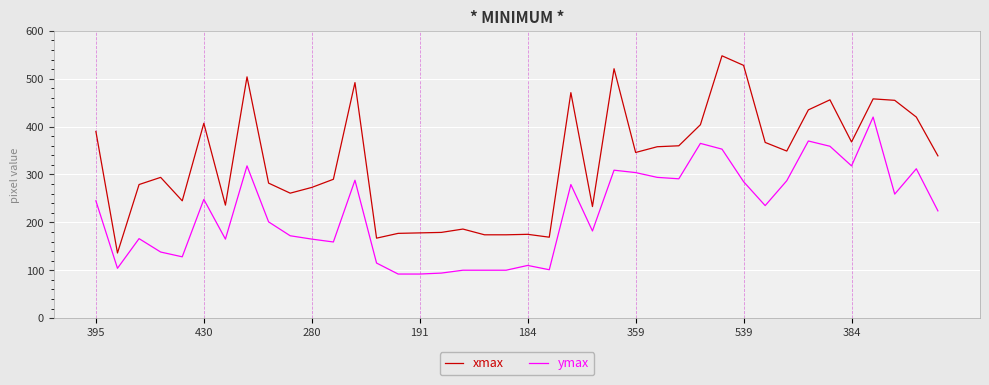

How many lines are shown in the chart?

2